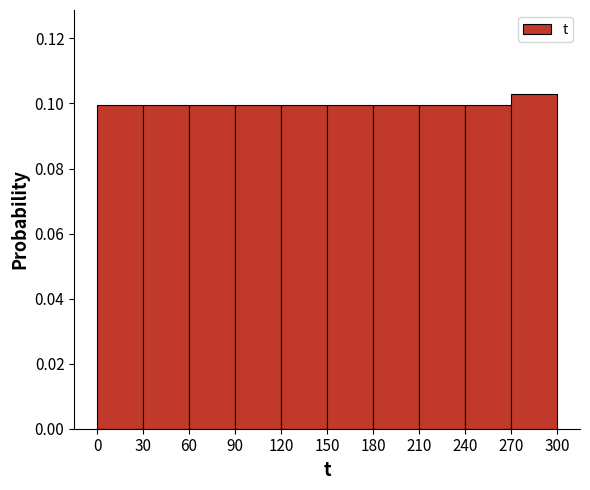

Reading left to right, list every bar in this chart as the range it spans on the x-axis followed by its height. The values are not printed on the chart, so give them approximately, as read against the axis.

0 to 30: 0.100
30 to 60: 0.100
60 to 90: 0.100
90 to 120: 0.100
120 to 150: 0.100
150 to 180: 0.100
180 to 210: 0.100
210 to 240: 0.100
240 to 270: 0.100
270 to 300: 0.102